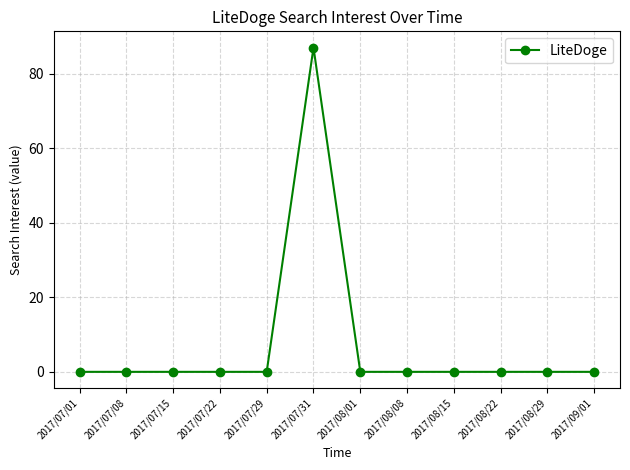

What is the change in value from 2017/07/31 to 2017/08/15?

-87